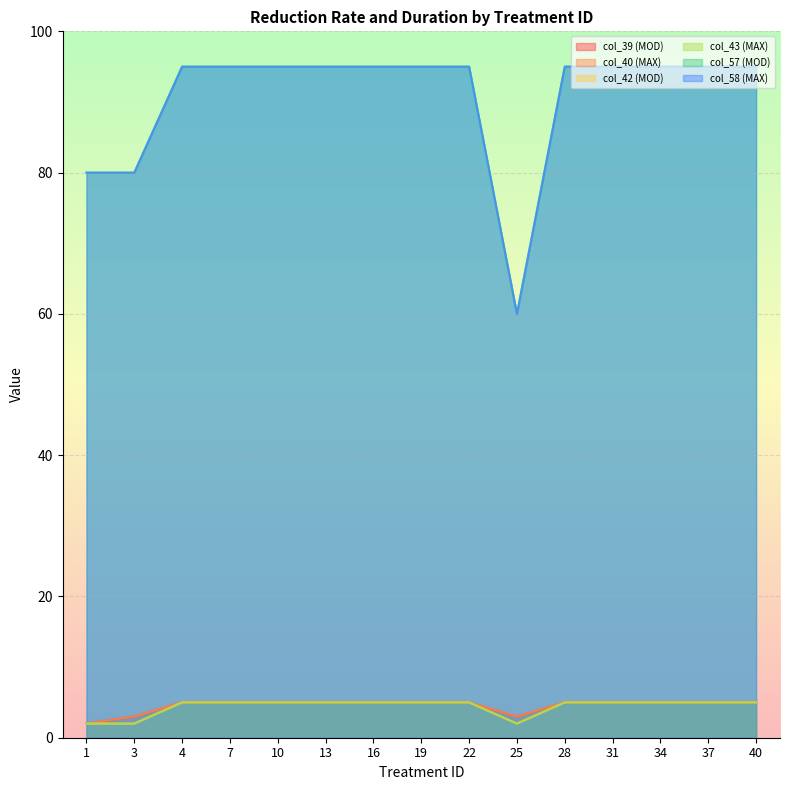

Reading left to right, extract all data points from this chart.

col_39 (MOD): 2	3	5	5	5	5	5	5	5	3	5	5	5	5	5
col_40 (MAX): 2	3	5	5	5	5	5	5	5	3	5	5	5	5	5
col_42 (MOD): 2	2	5	5	5	5	5	5	5	2	5	5	5	5	5
col_43 (MAX): 2	2	5	5	5	5	5	5	5	2	5	5	5	5	5
col_57 (MOD): 80	80	95	95	95	95	95	95	95	60	95	95	95	95	95
col_58 (MAX): 80	80	95	95	95	95	95	95	95	60	95	95	95	95	95